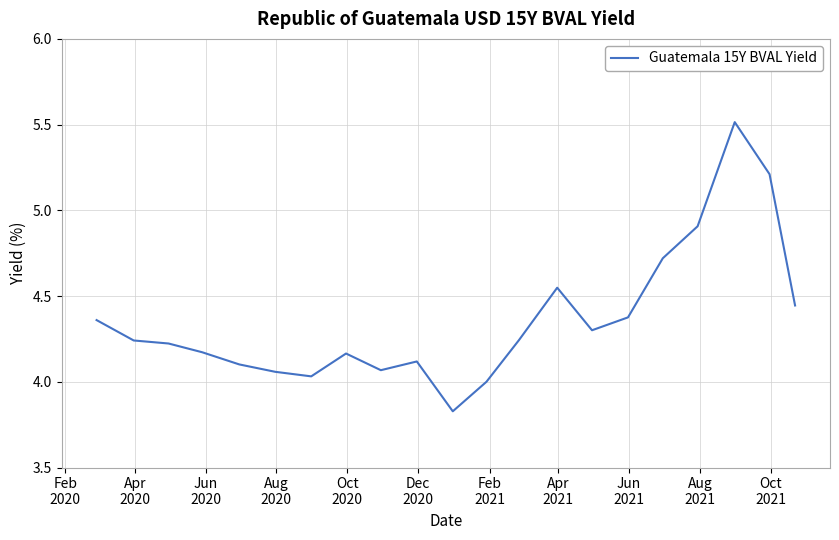

What is the maximum value shown in the chart?

5.5